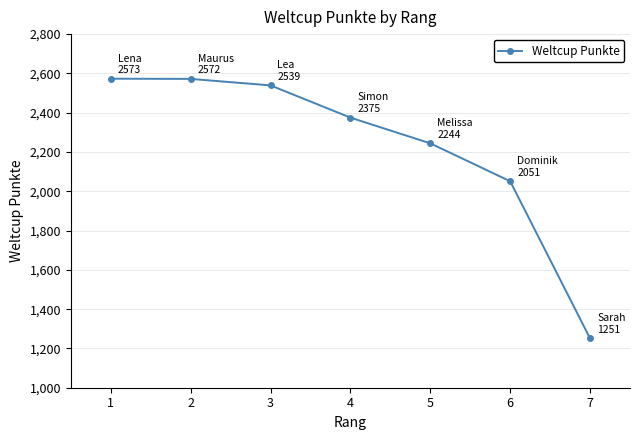

What is the minimum value shown in the chart?

1251